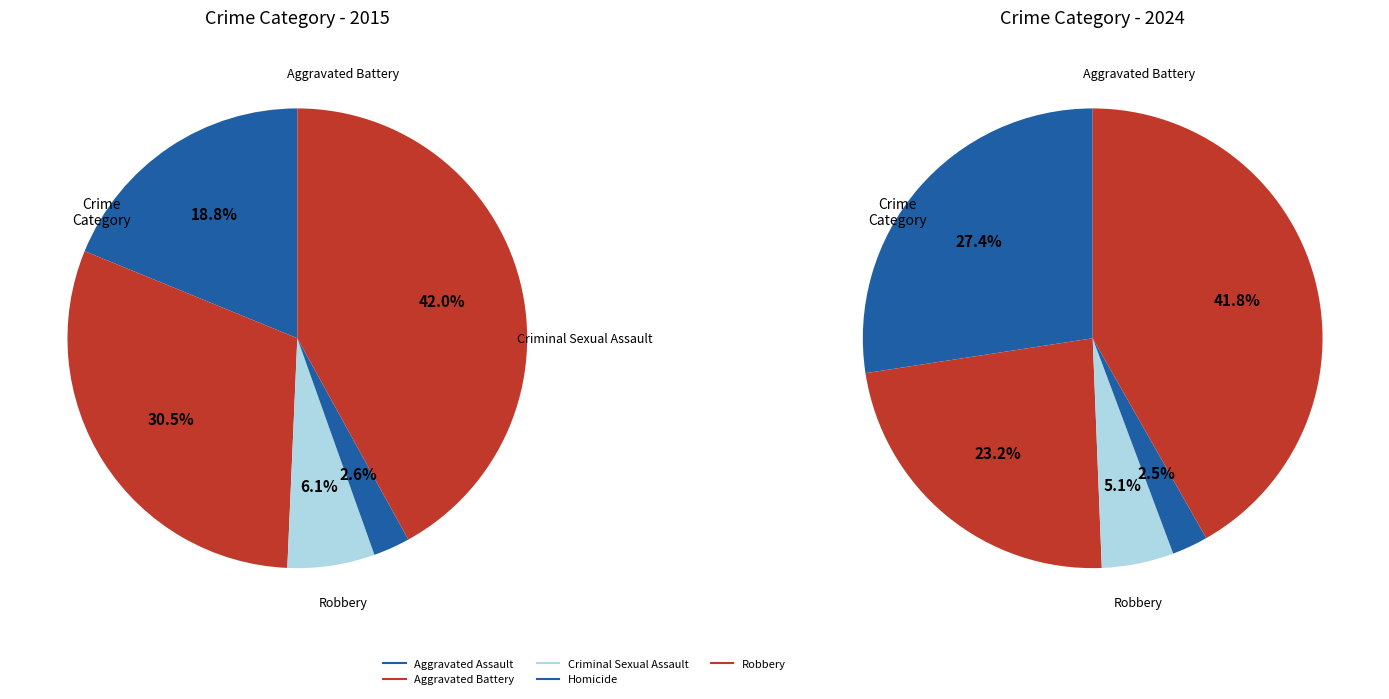

Is it true that 2 is 5% of the pie?

True